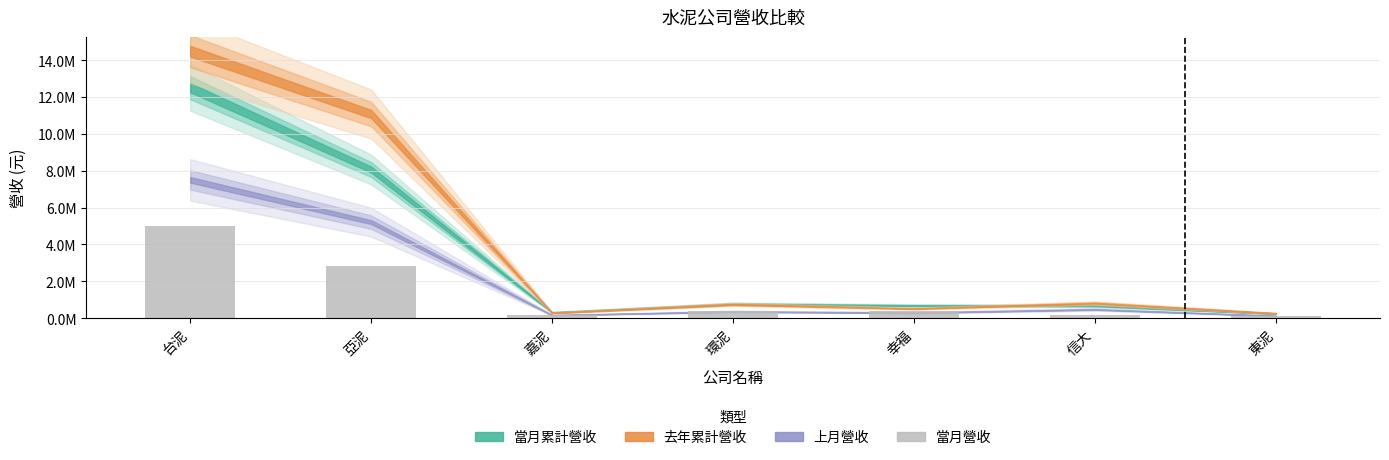

Are the bars horizontal?

No